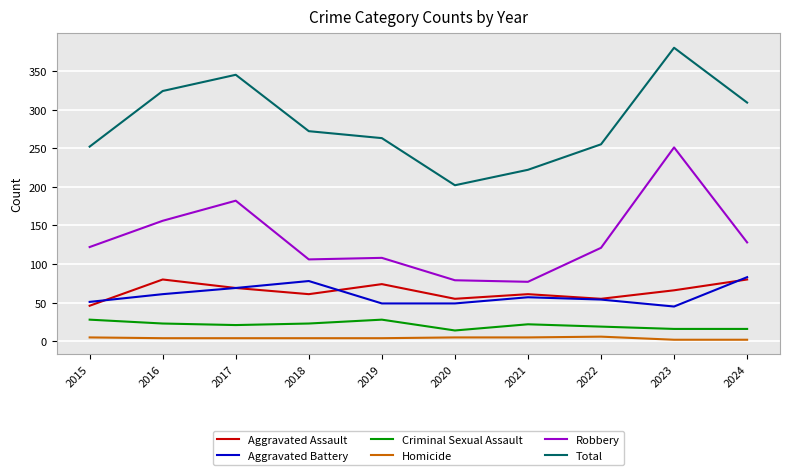

How many lines are shown in the chart?

6